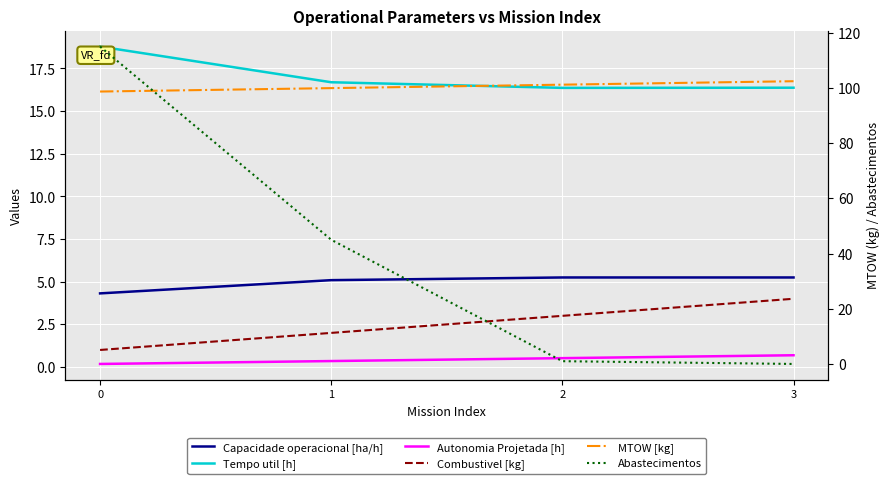

Is the value of Abastecimentos at 2 greater than the value of Tempo util [h] at 1?

No